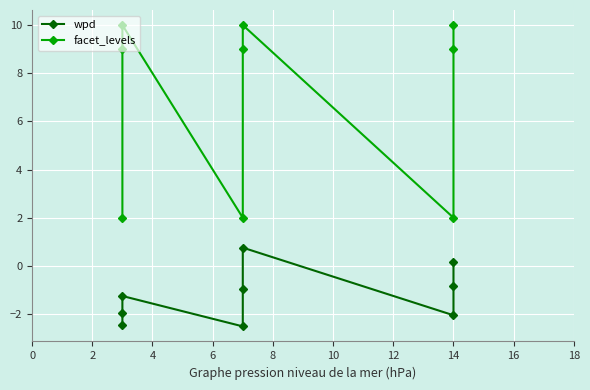

How many lines are shown in the chart?

2